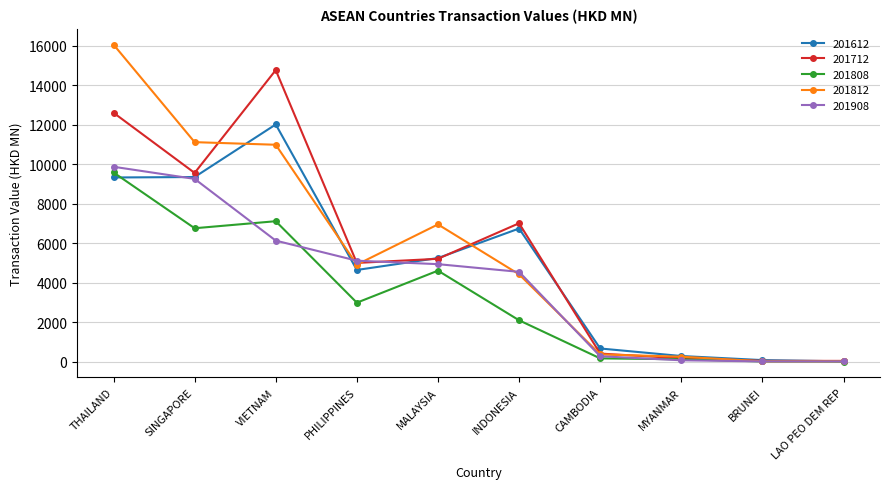

At which category is the sum across all series the highest?

THAILAND